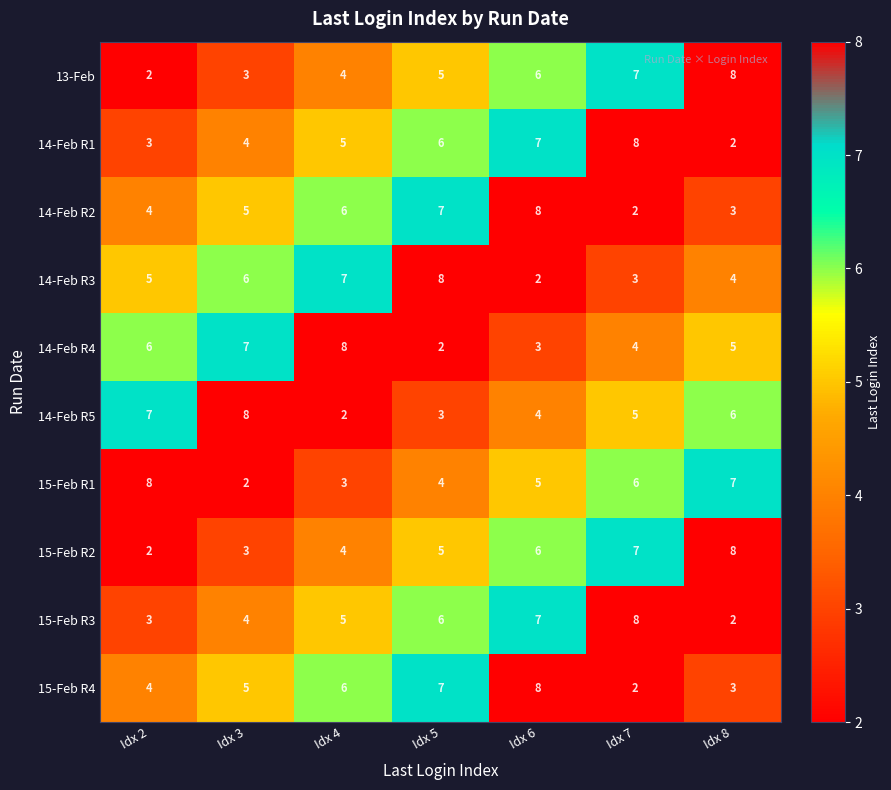

At which label is 14-Feb R3 closest to 5?

Idx 2